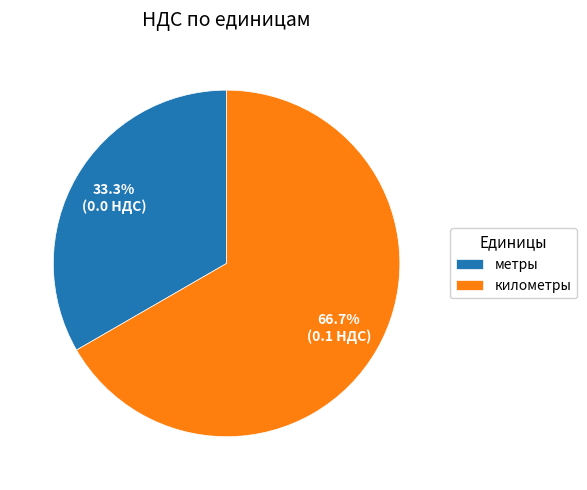

True or false: километры accounts for 99% of the total.

False